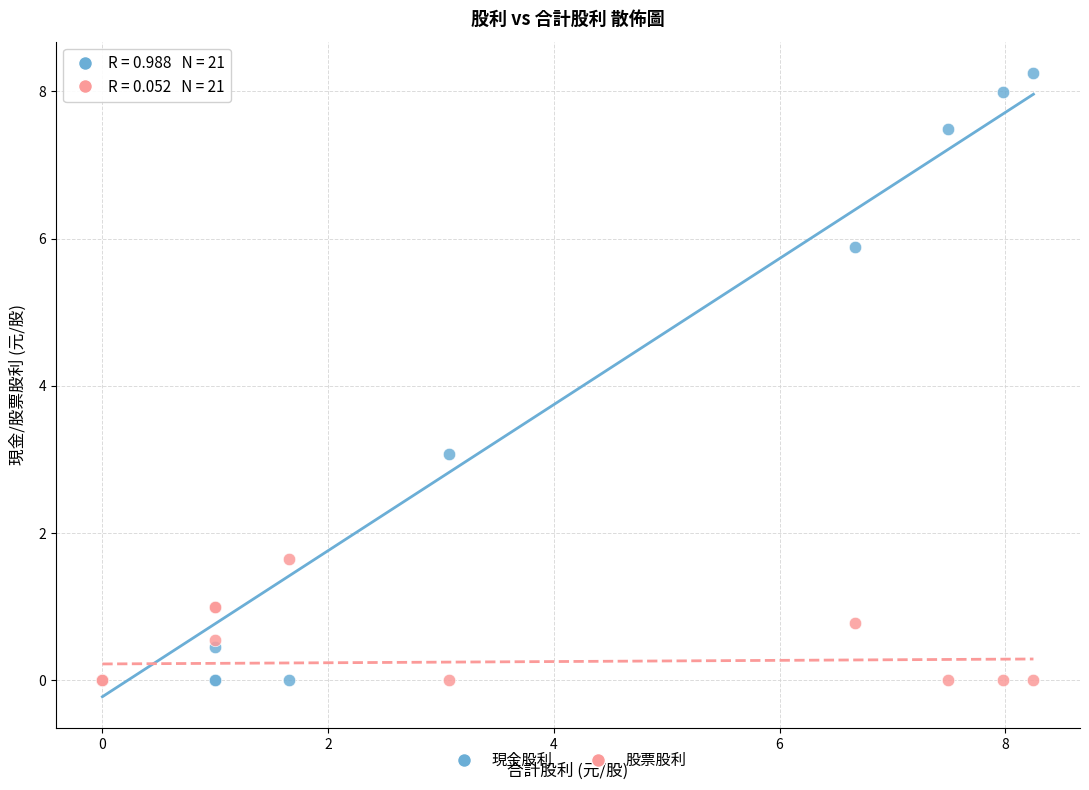

In the 現金股利 series, what Y value is closest to 4?

3.1